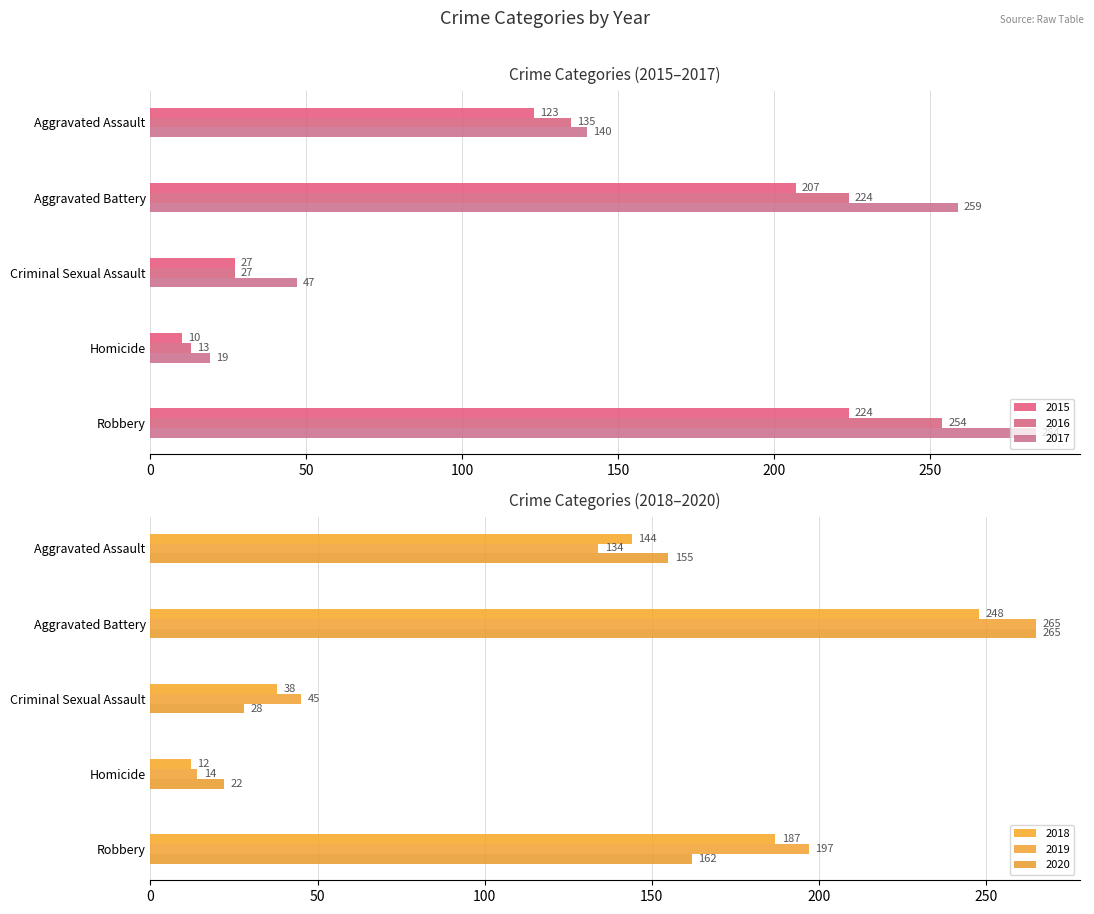

At how many categories does at least one series exceed 11?

5